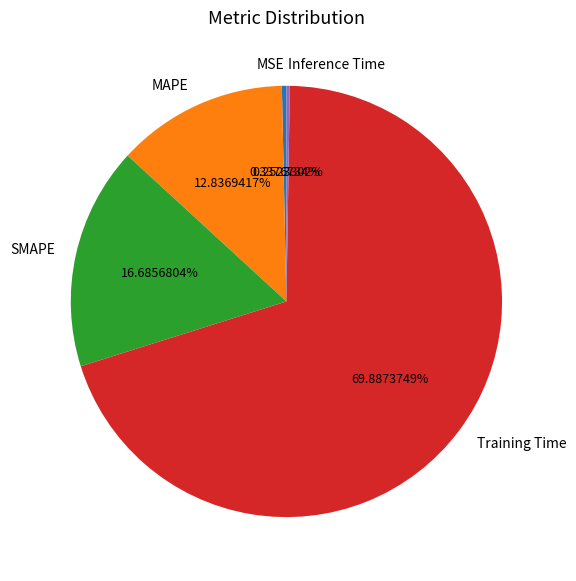

Is there any slice that represents more than half of the pie?

Yes